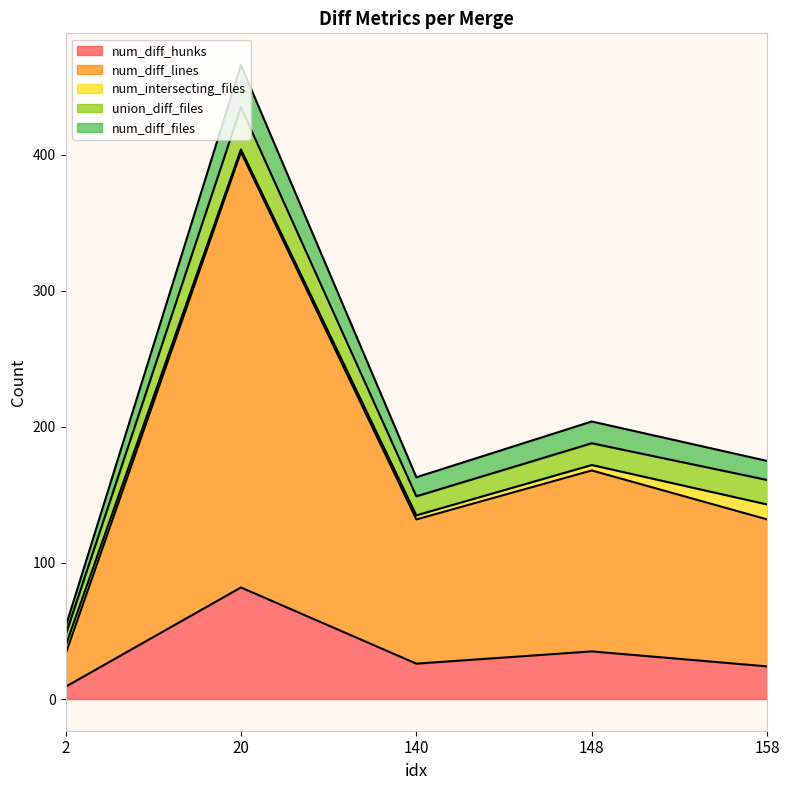

At which category does the chart reach its peak across all series?

20